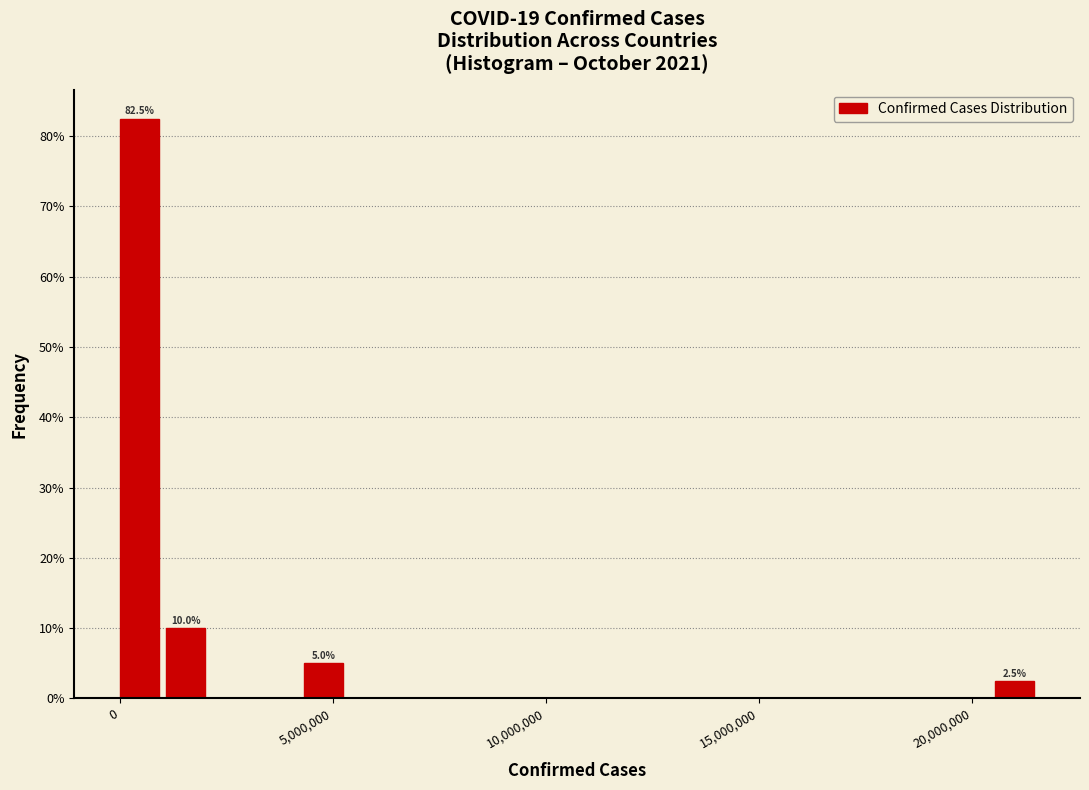

Around what value on the x-axis is the tallest bar? Give the approximate position of its centre, as read against the axis.

500000